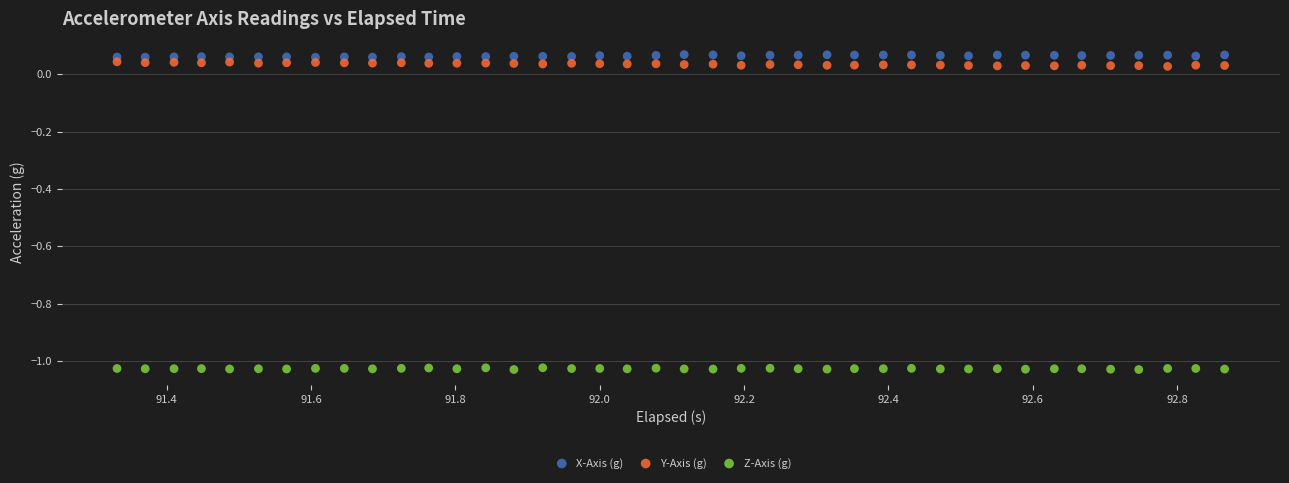

Across all data points, what is the range of X values (max minus min)?

1.5